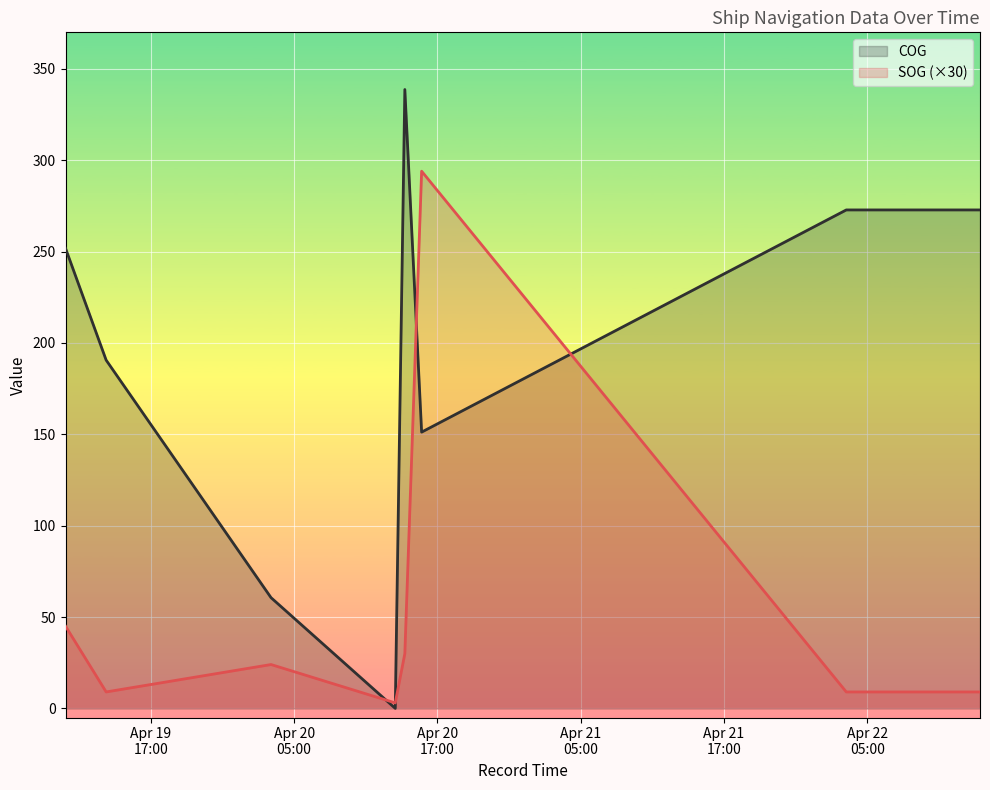

Is the value of SOG at 2024-04-19 13:15:17 greater than the value of COG at 2024-04-20 15:40:34?

No